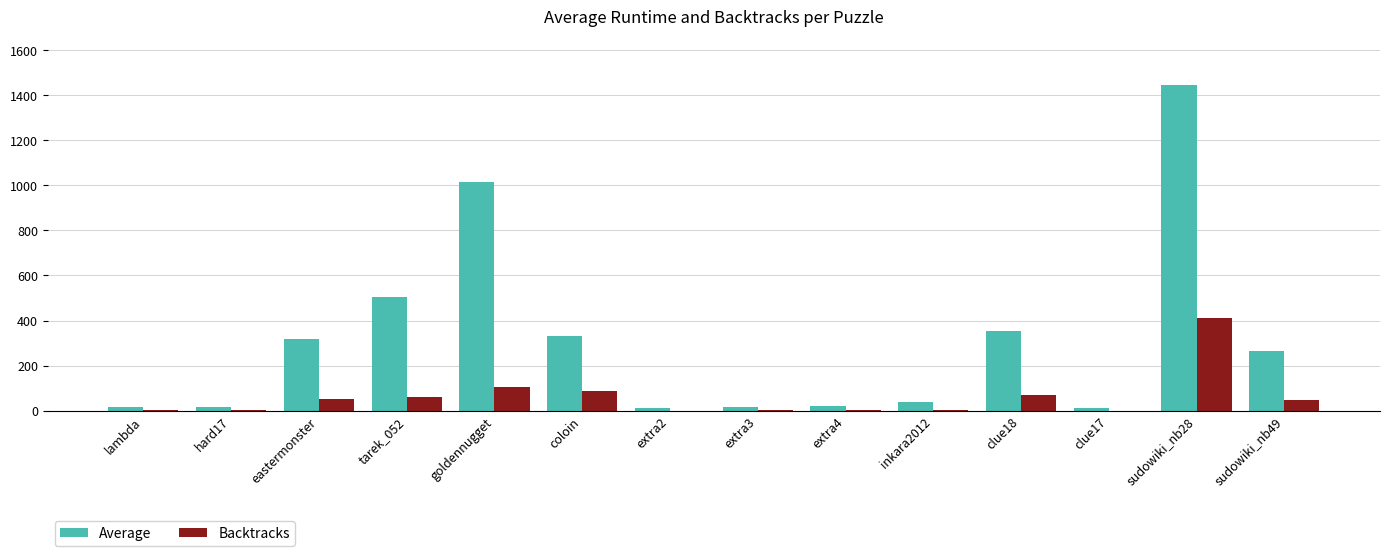

How many categories are shown in the chart?

14